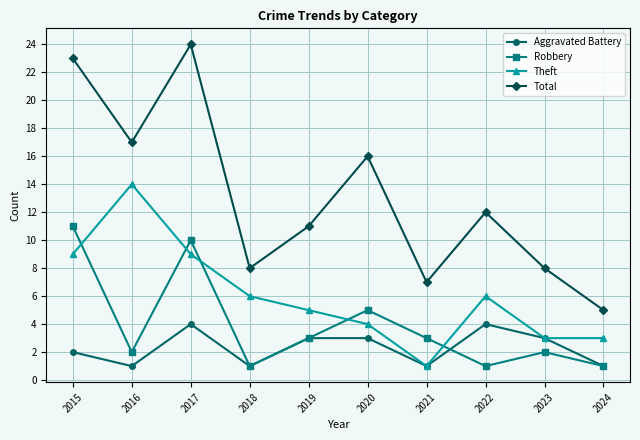

At 2020, list the series in order from largest to smallest.

Total, Robbery, Theft, Aggravated Battery